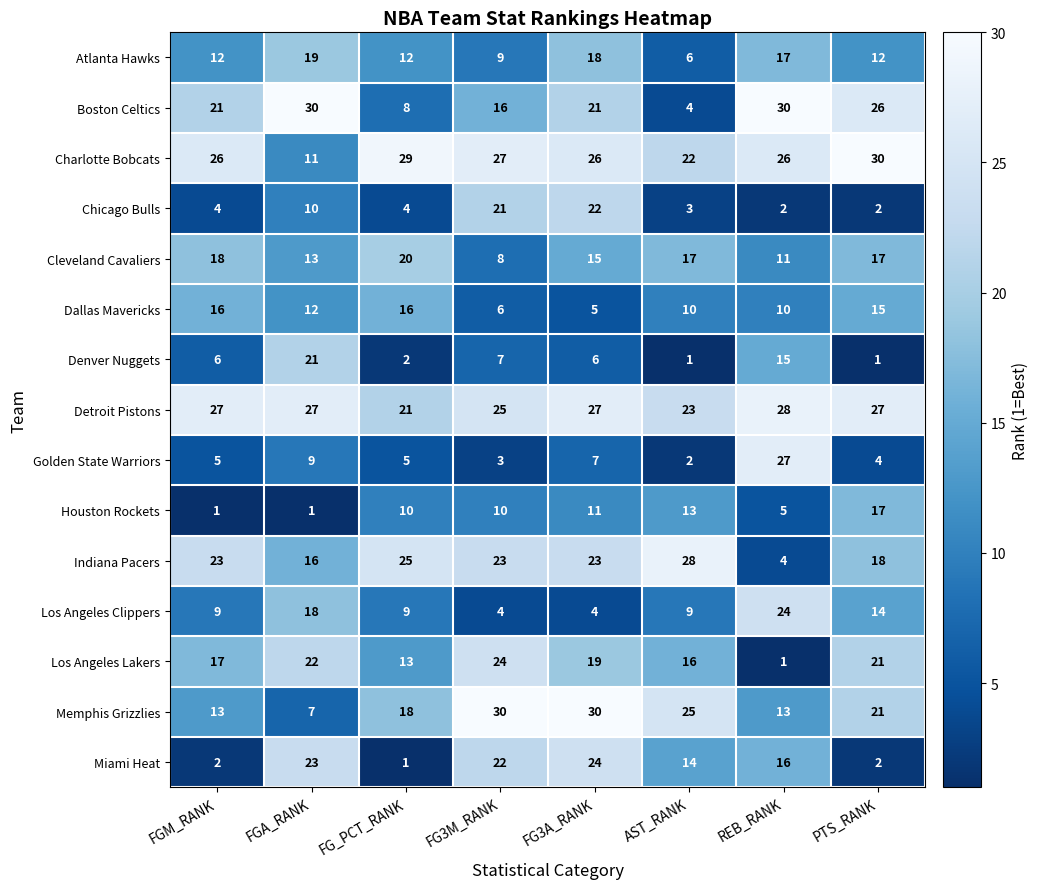

How many series are shown in this chart?

15